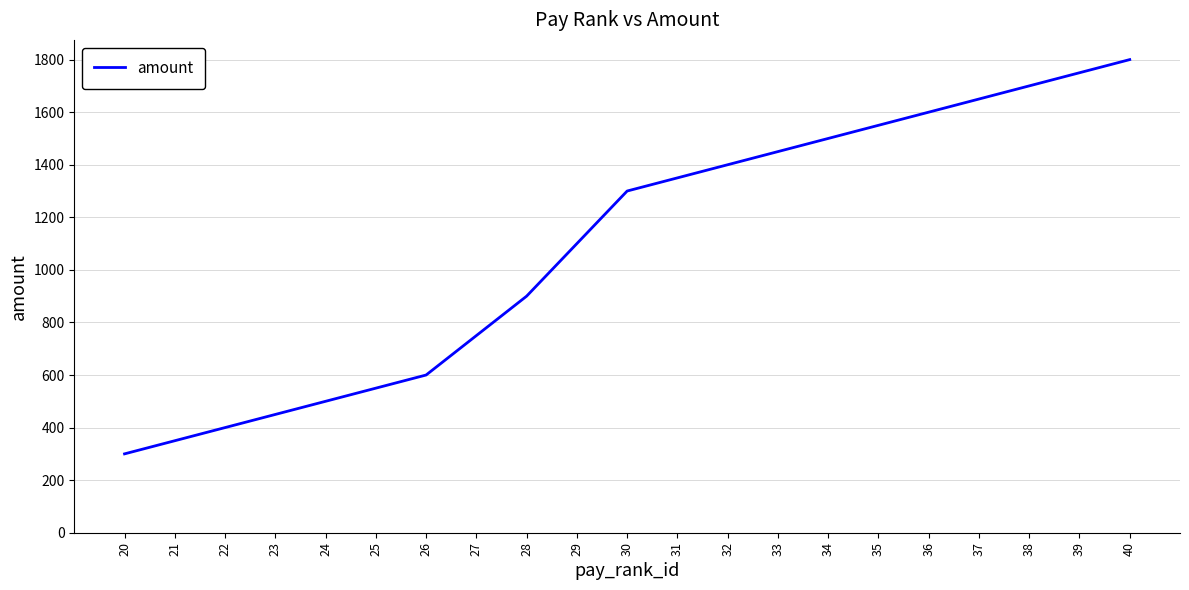

Is this an area chart (filled region under the line)?

No